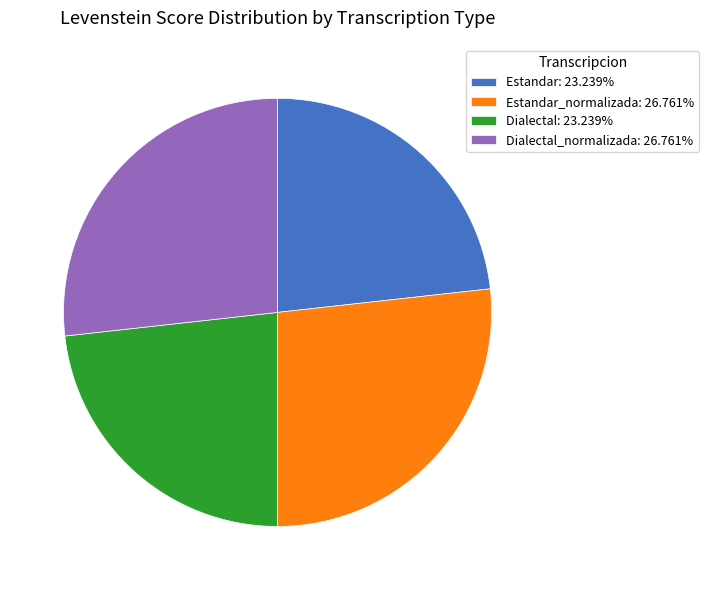

Is there a majority slice in this chart?

No